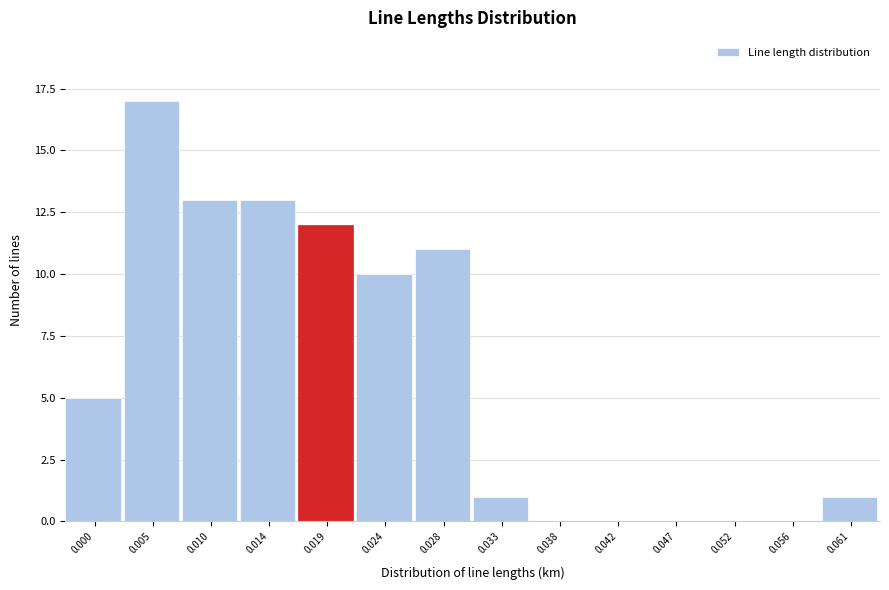

Reading left to right, extract all data points from this chart.

0.000=5	0.005=17	0.010=13	0.014=13	0.019=12	0.024=10	0.028=11	0.033=1	0.038=0	0.042=0	0.047=0	0.052=0	0.056=0	0.061=1